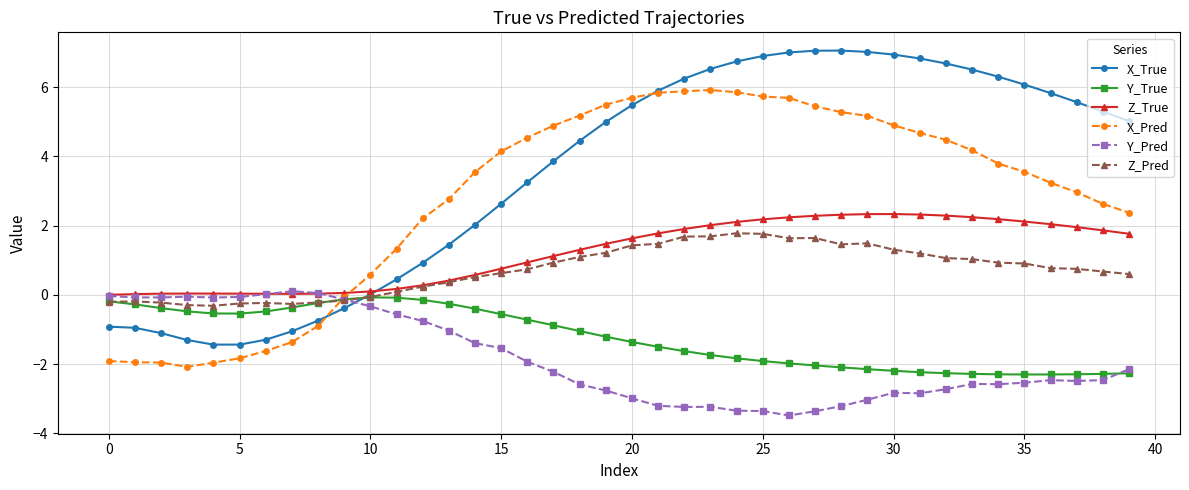

What is the average value of the Y_True series?

-1.2